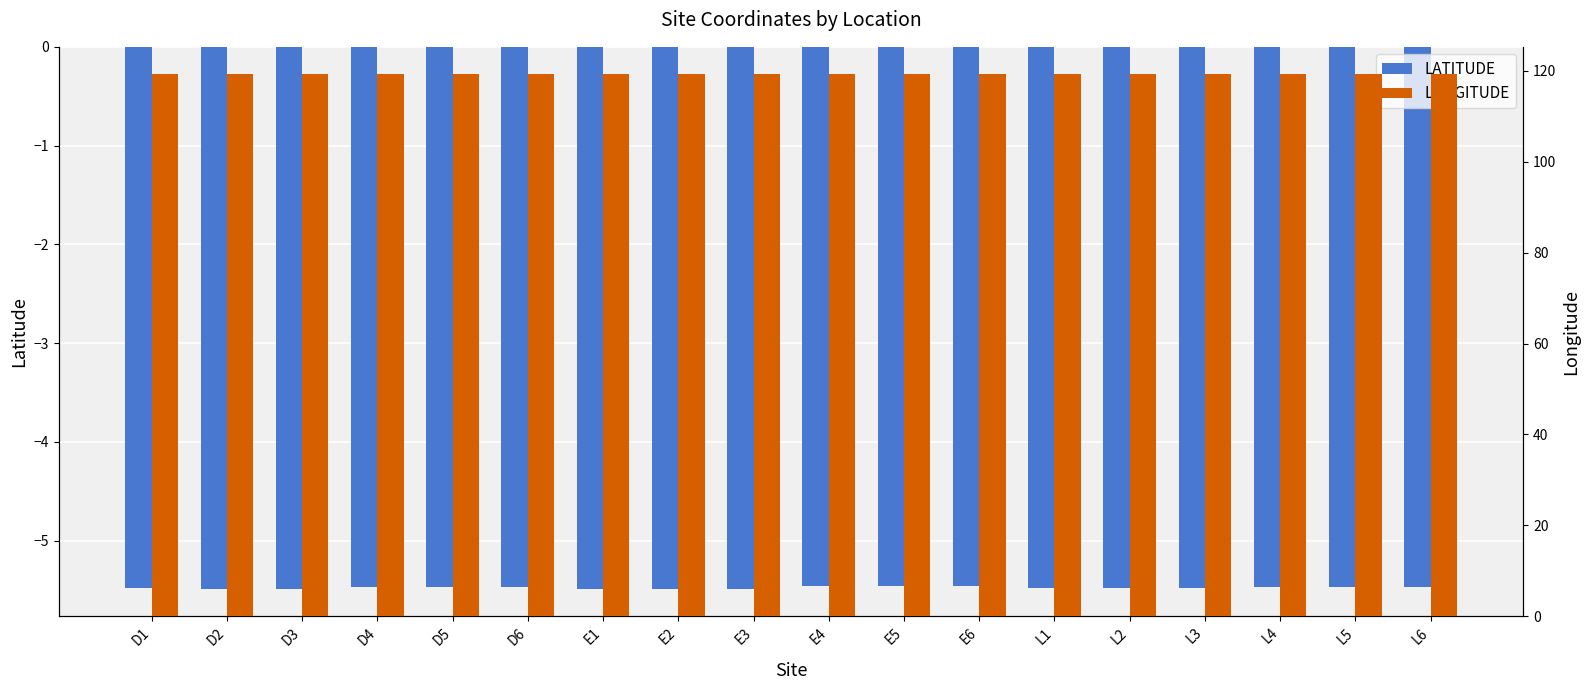

Which series has the largest range (max minus min)?

LATITUDE